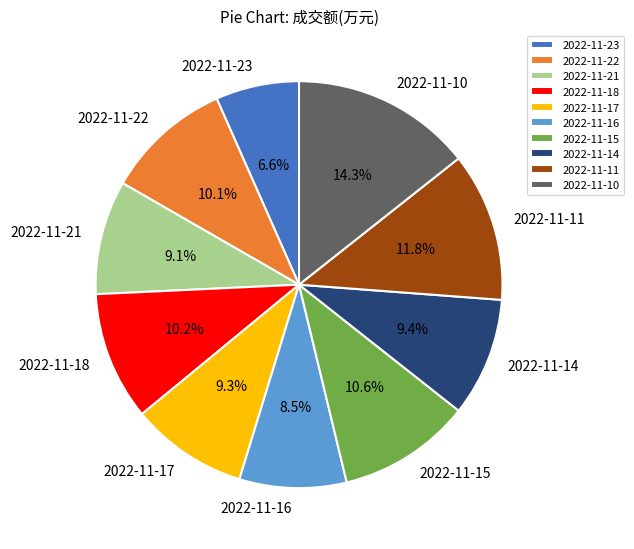

Combined, do 2022-11-17 and 2022-11-21 account for over 50%?

No